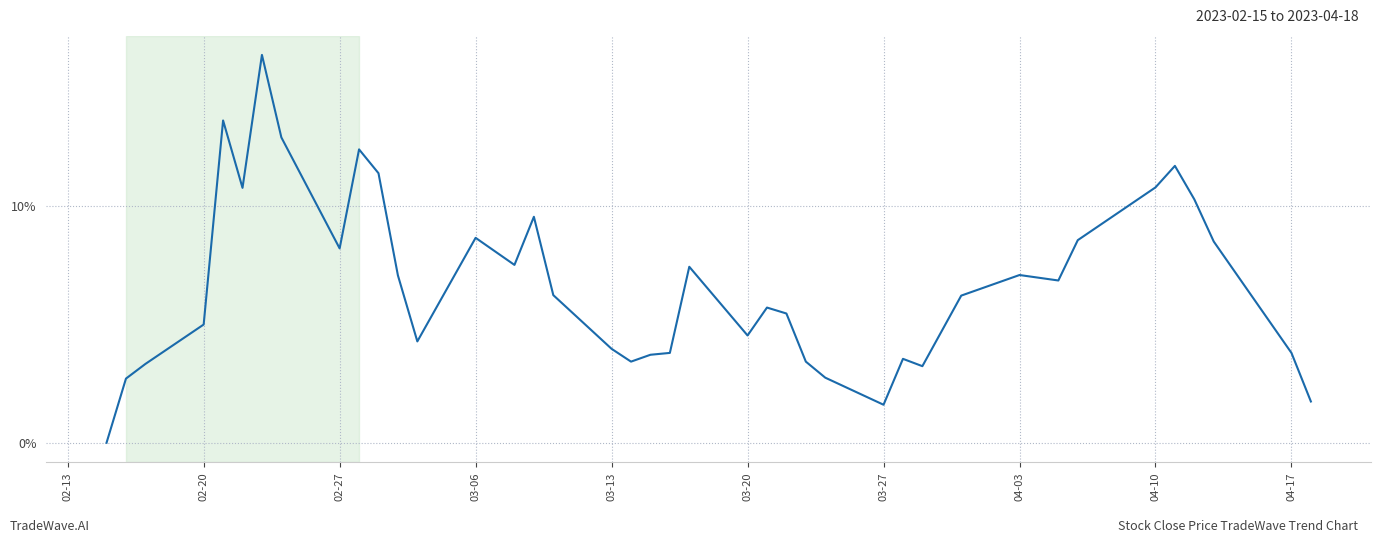

What is the maximum value shown in the chart?

16.4